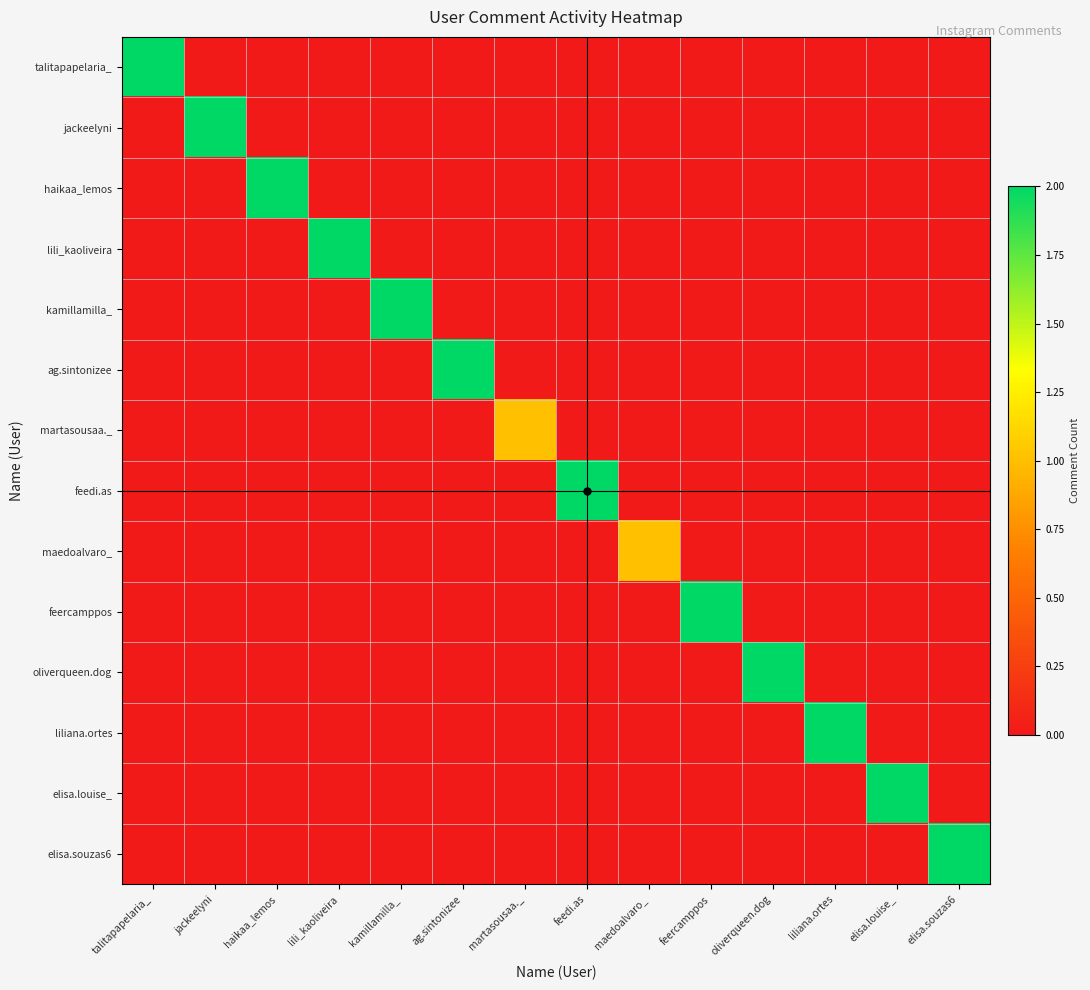

Which series has the largest range (max minus min)?

talitapapelaria_